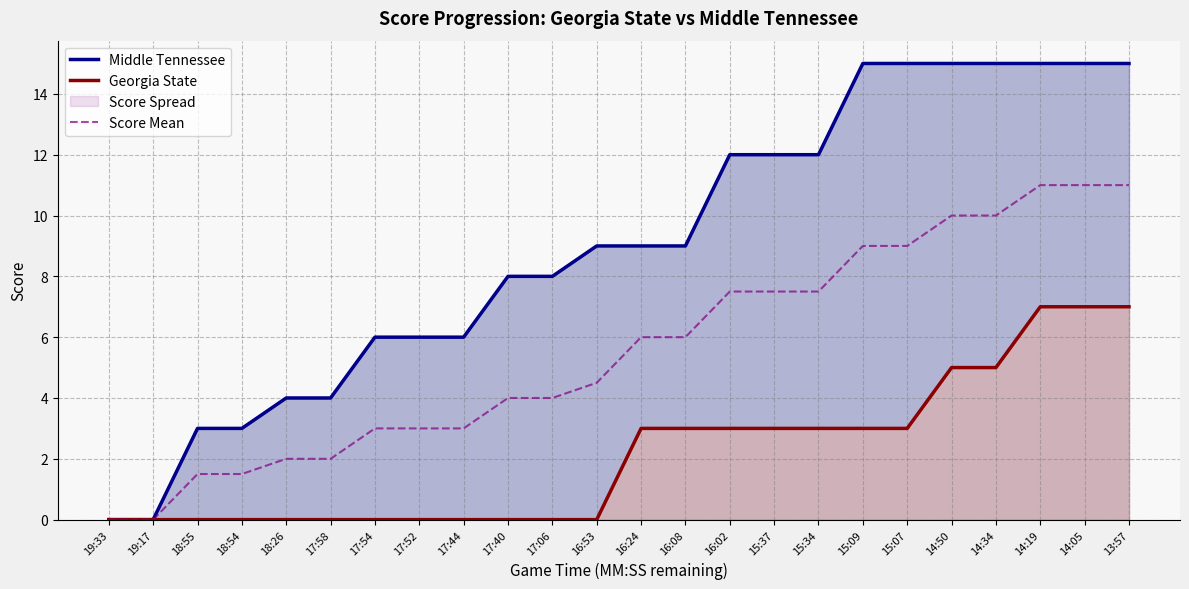

At how many categories does at least one series exceed 4?

18